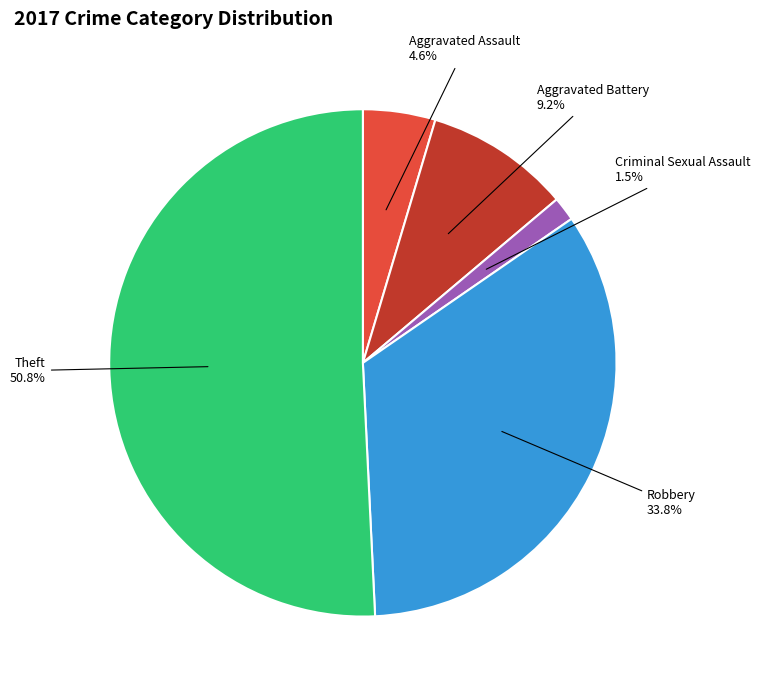

Rank the categories by value from highest to lowest.

Theft, Robbery, Aggravated Battery, Aggravated Assault, Criminal Sexual Assault